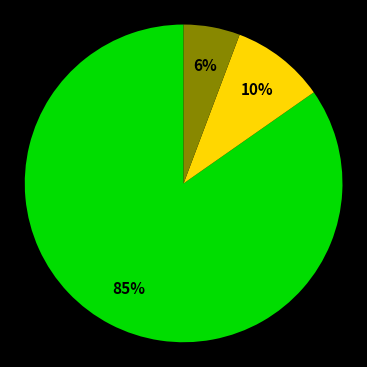

Is there any slice that represents more than half of the pie?

Yes